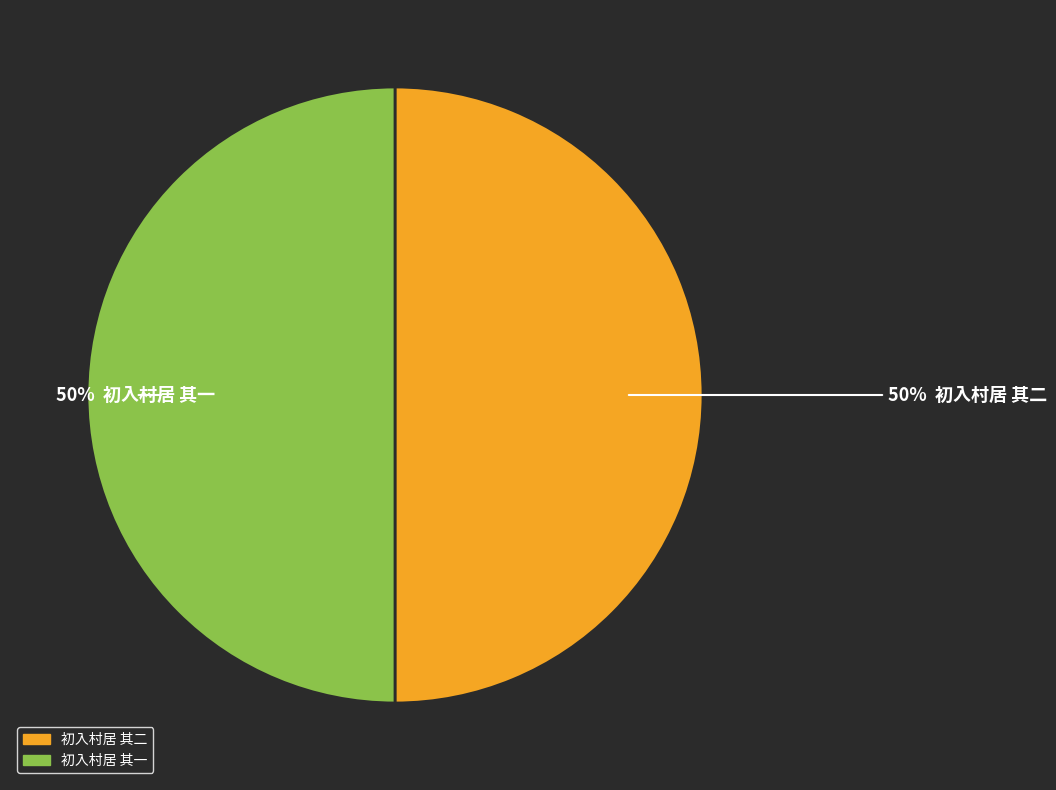

To the nearest percent, what is the combined percentage of 初入村居 其一 and 初入村居 其二?

100%